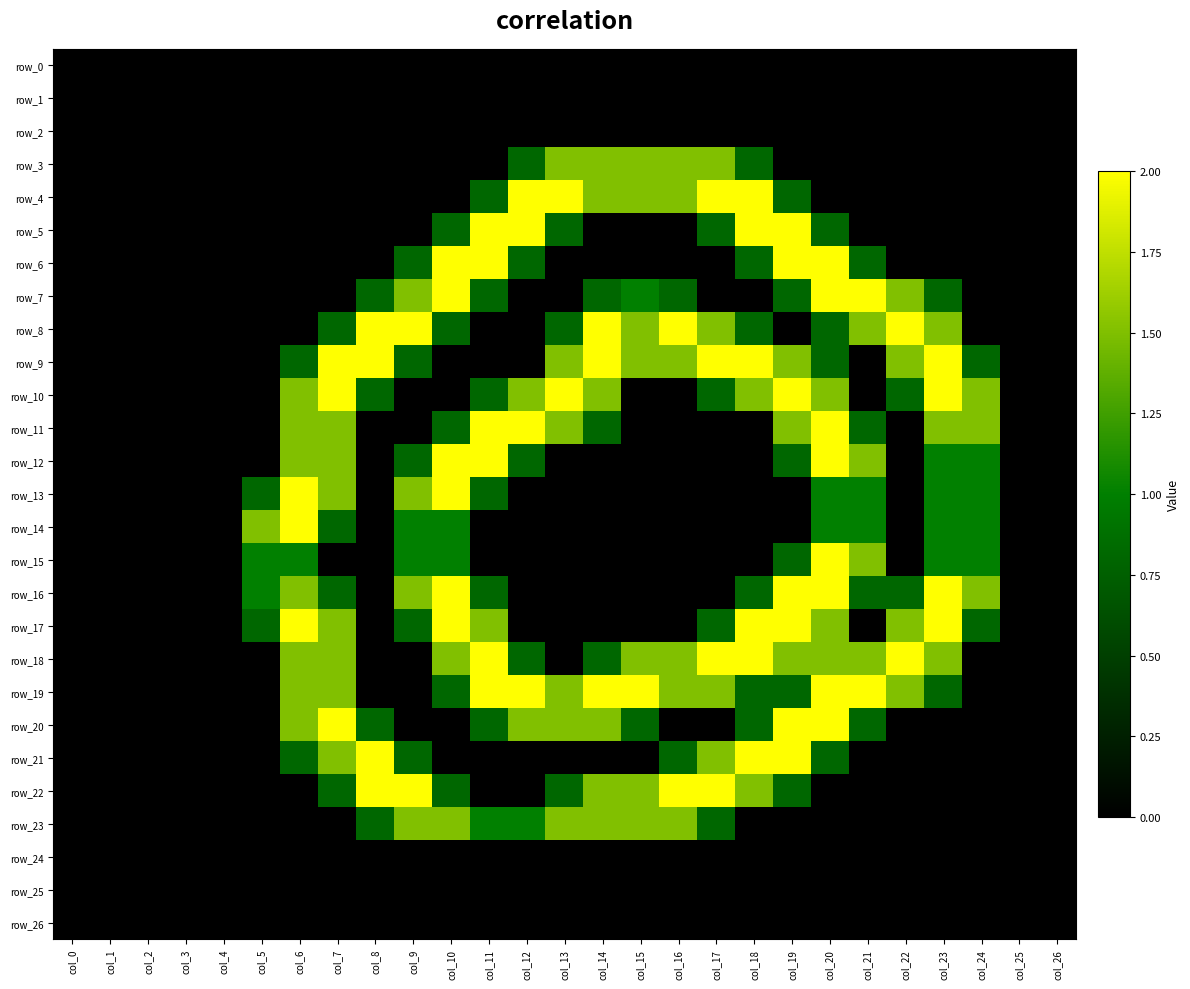

Which series has the largest range (max minus min)?

row_4